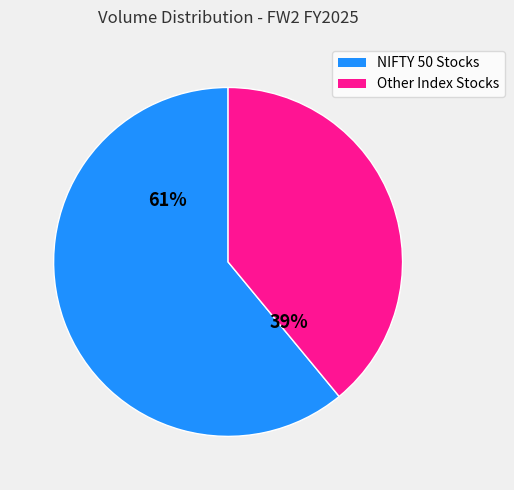

Is there a majority slice in this chart?

Yes